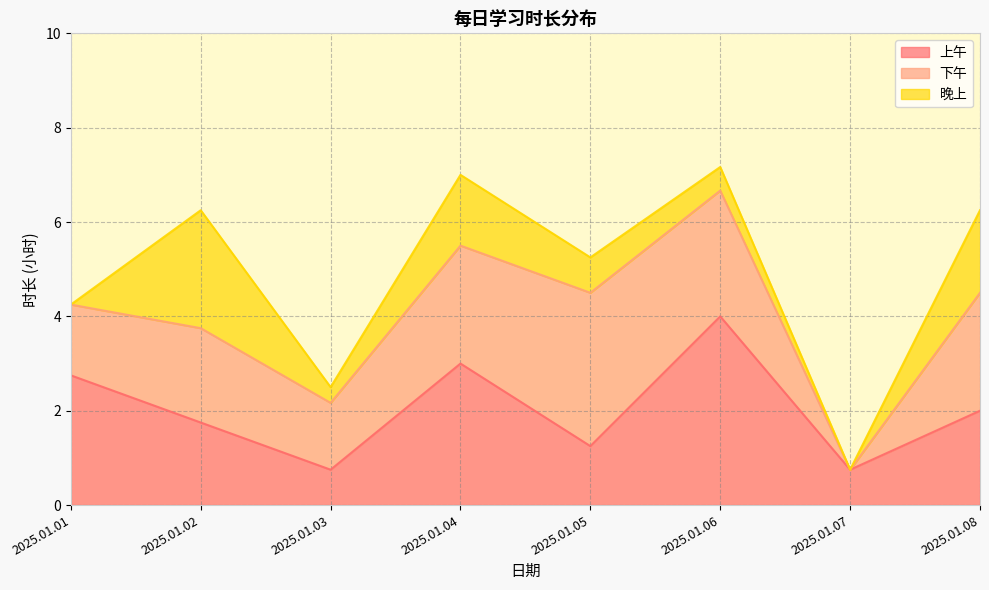

What is the difference between the second highest and minimum values in the 下午 series?

2.7